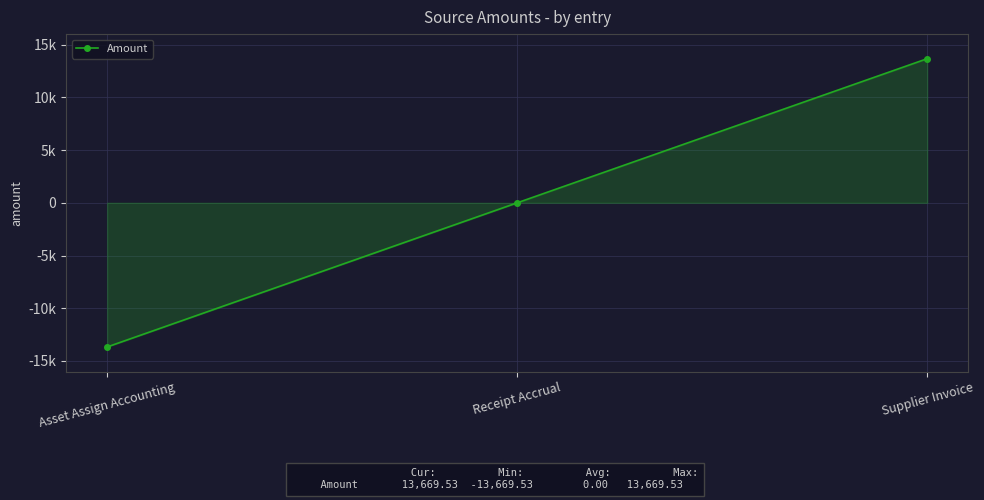

Does the chart have visible grid lines?

Yes